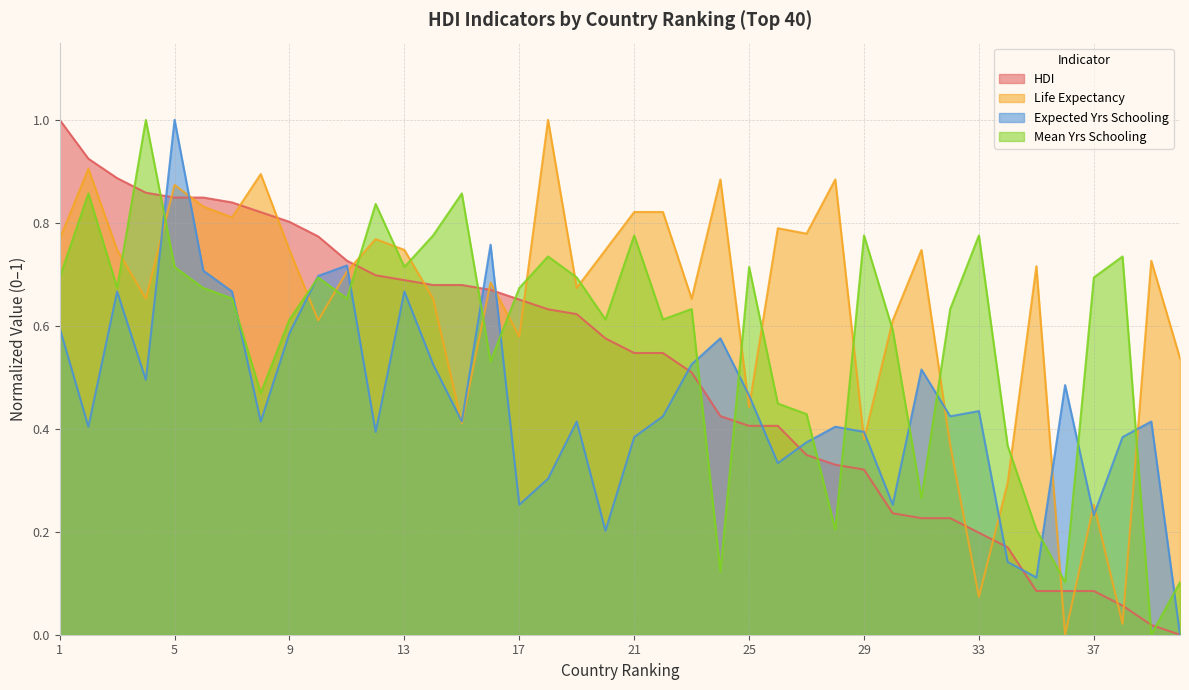

At which category is the sum across all series the highest?

5